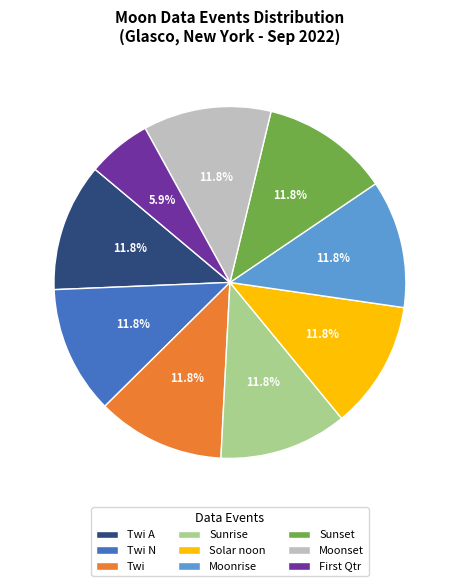

Is Twi A the majority of the pie?

No